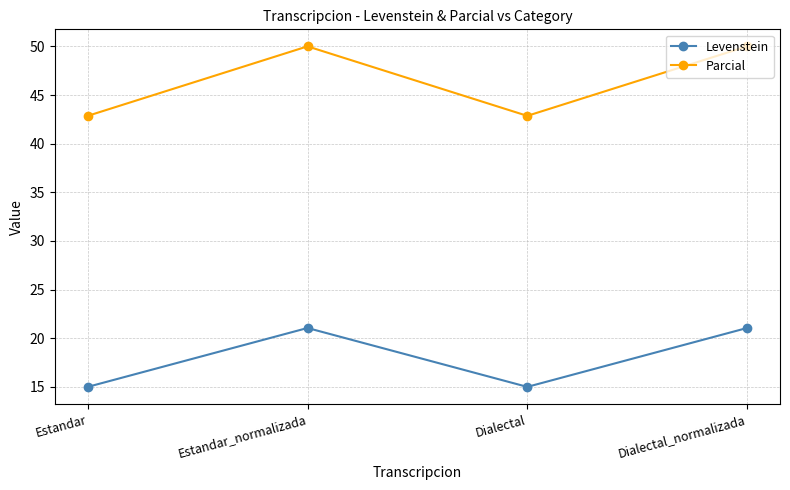

What is the difference between the maximum and minimum values in the Levenstein series?

6.1